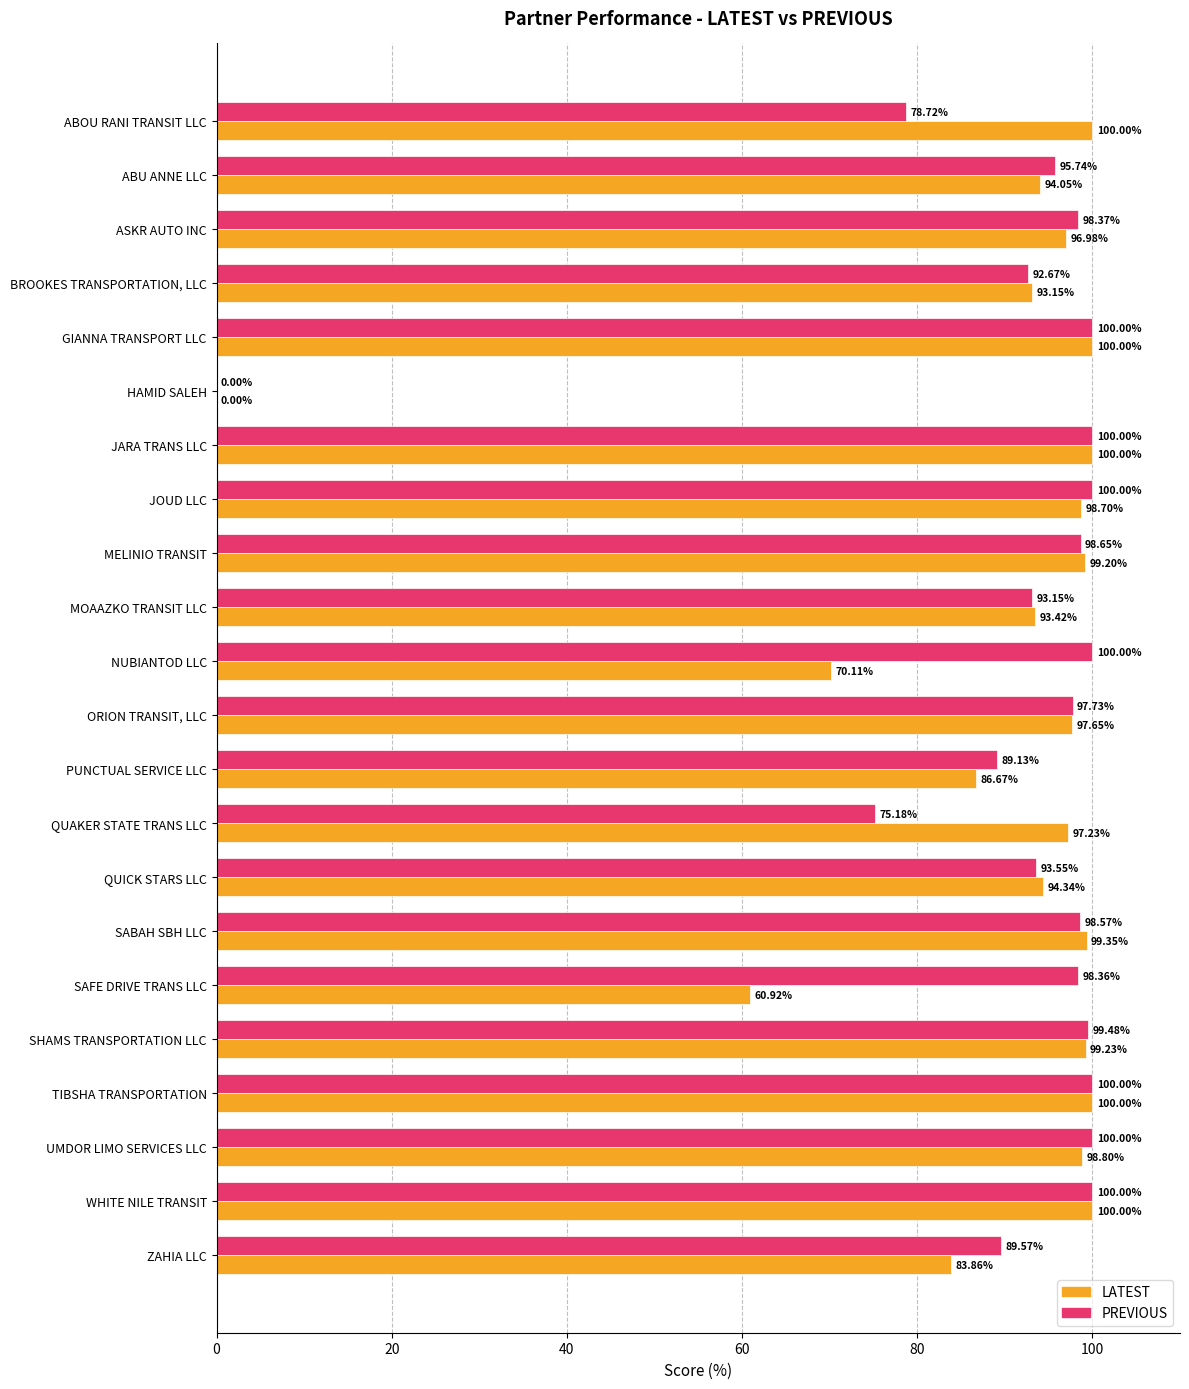

At which label is PREVIOUS closest to 50?

QUAKER STATE TRANS LLC